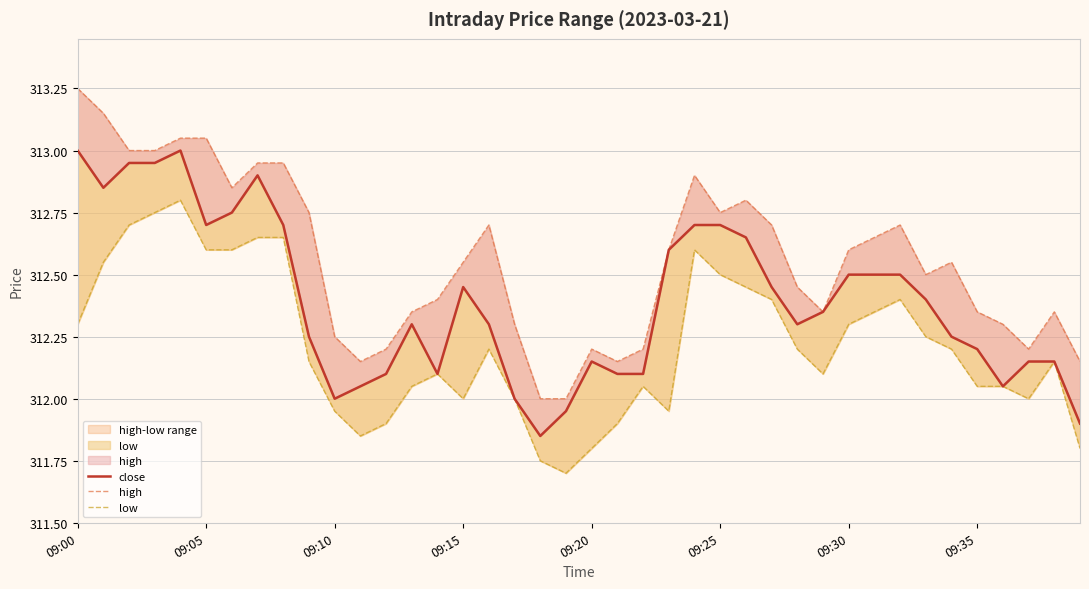

Which category has the lowest value in the high series?

18